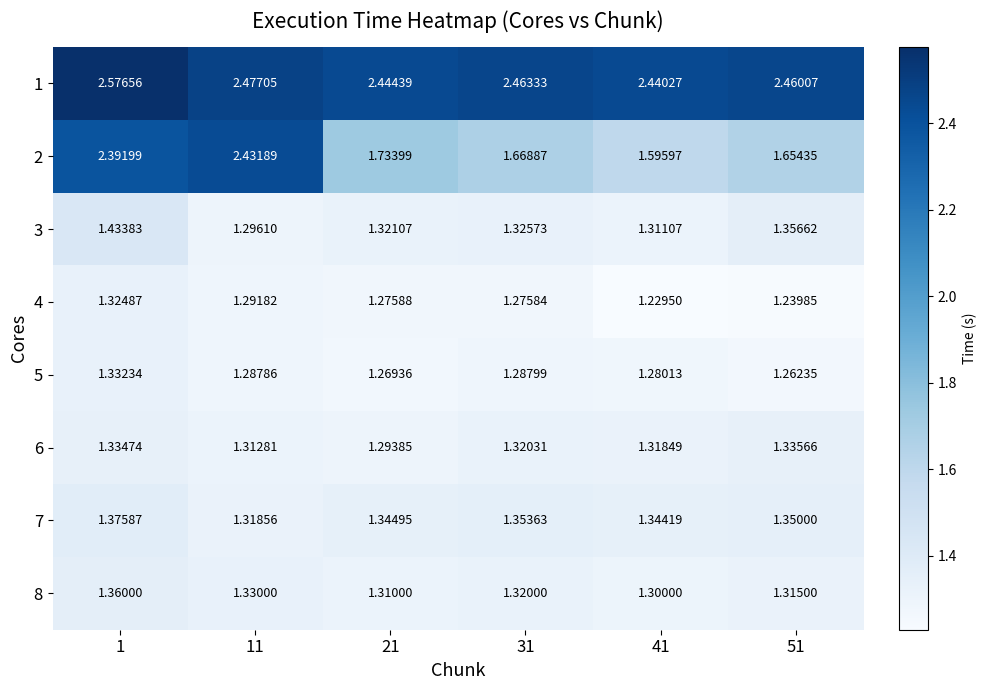

Which label corresponds to the largest value in the chart?

1